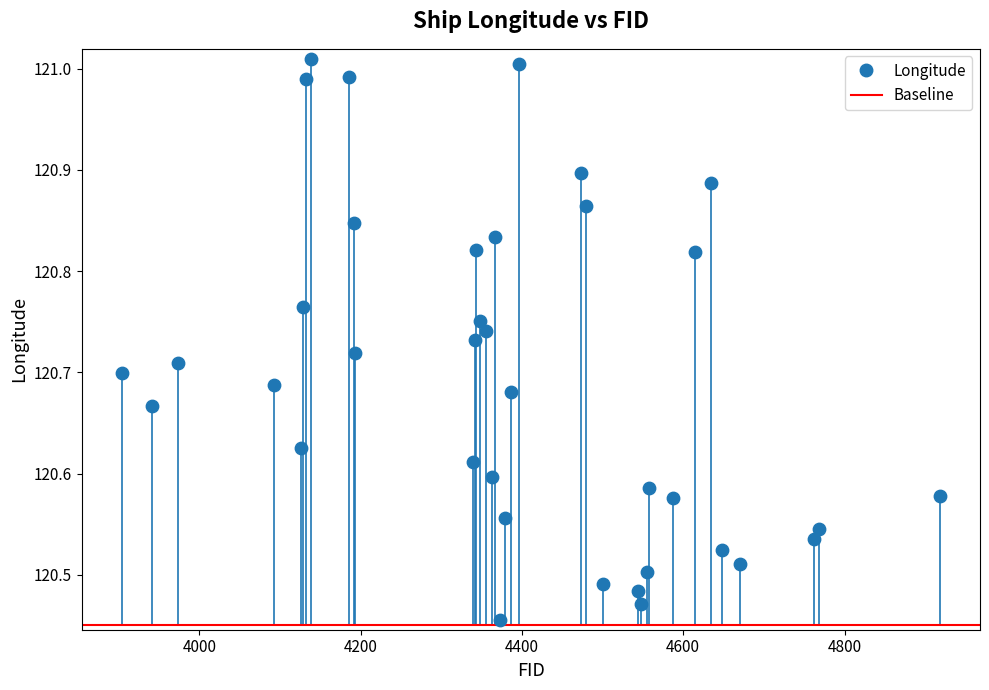

What is the range of Y values (max minus min)?

0.6